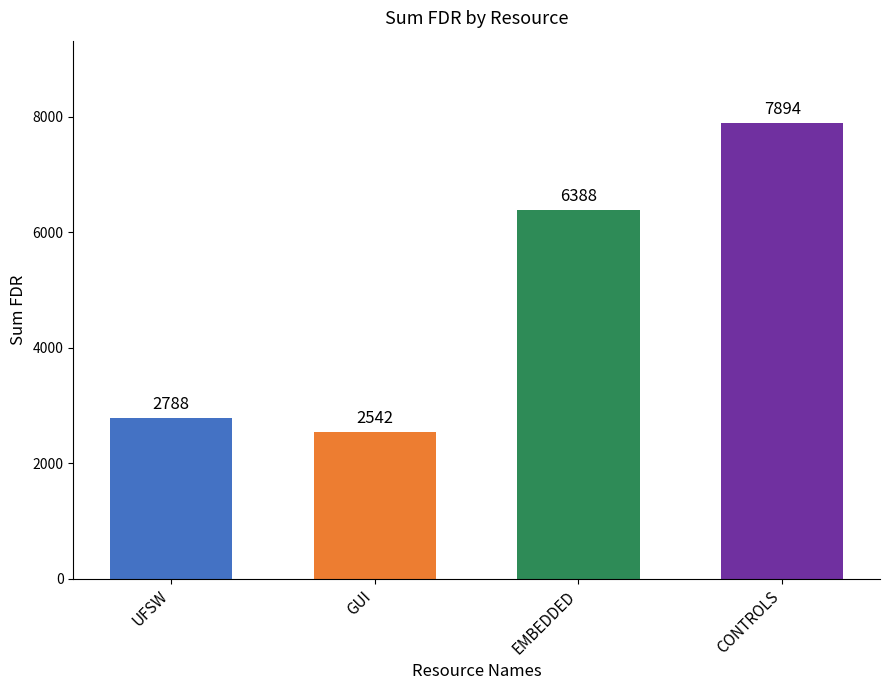

List the labels in order of value, smallest first.

GUI, UFSW, EMBEDDED, CONTROLS